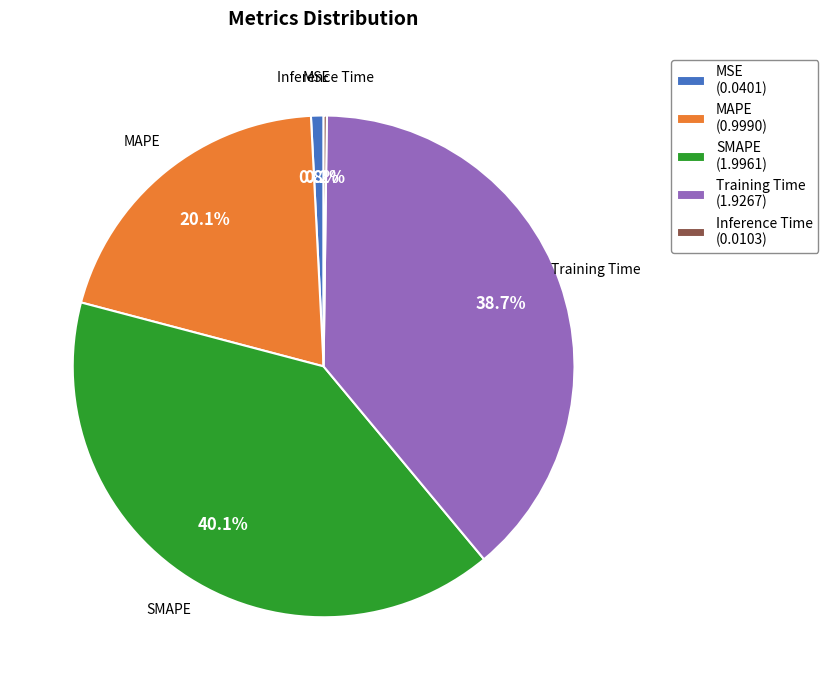

Is the sum of MSE and Training Time greater than half?

No